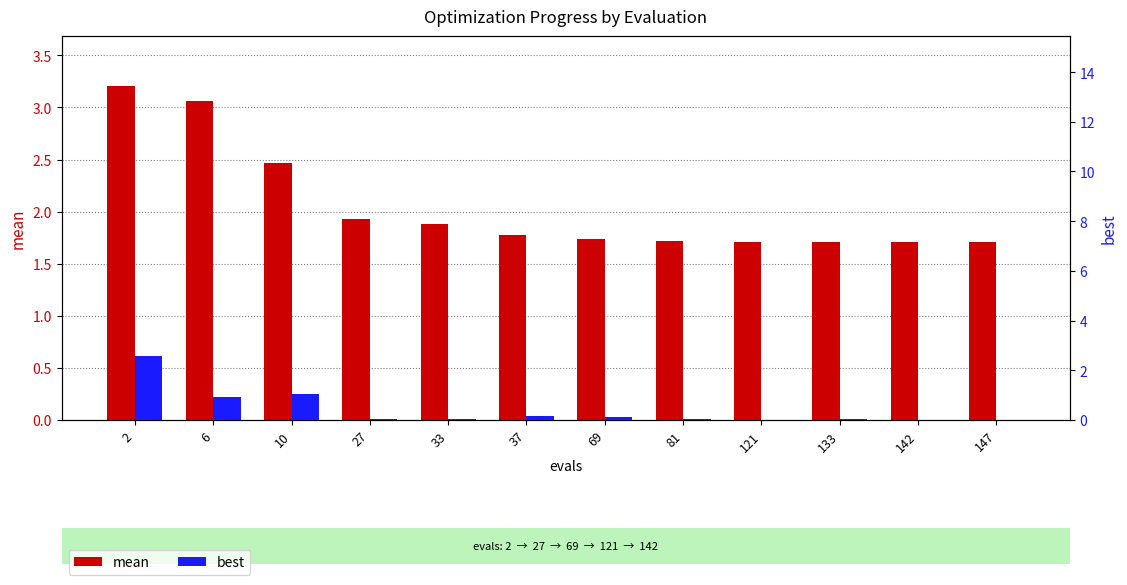

How many groups of bars are there?

12